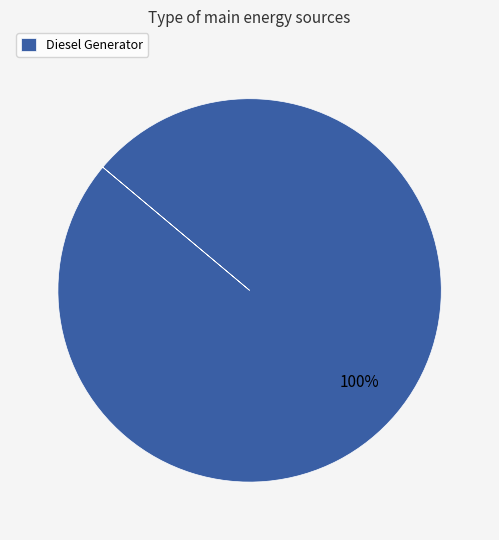

Does Diesel Generator account for over 50% of the chart?

Yes